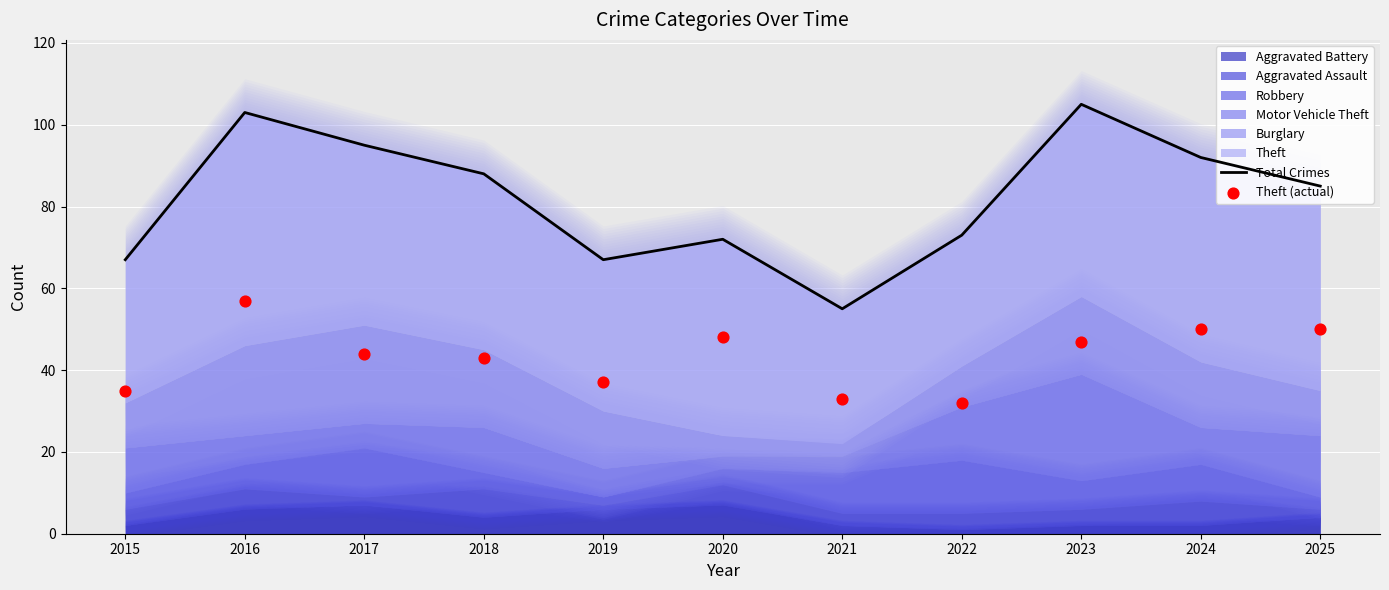

Which series has the largest total across all categories?

Total Crimes